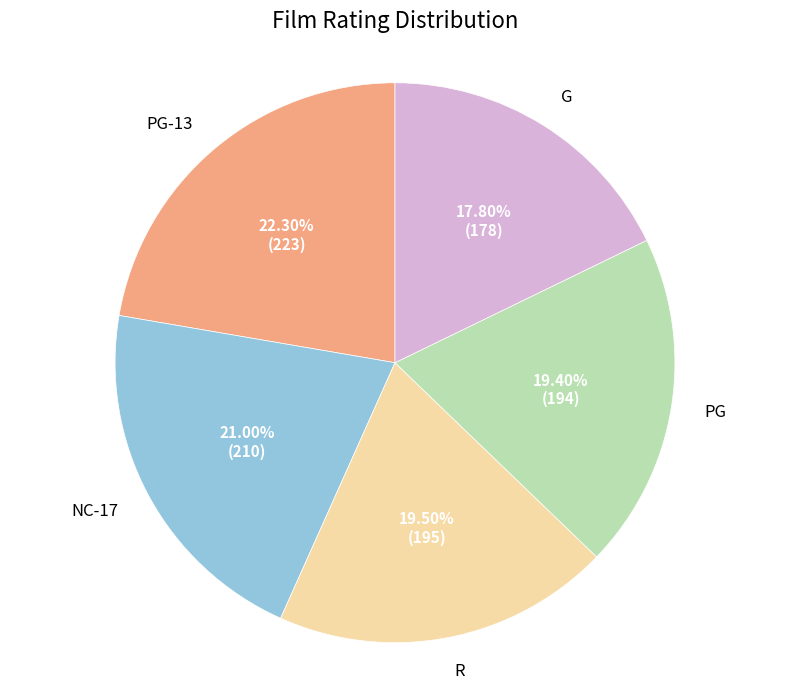

Does any single category account for the majority?

No